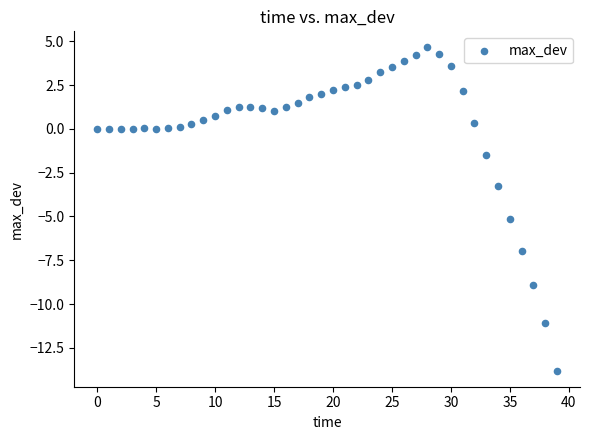

What Y value in the scatter plot is closest to -4?

-3.3